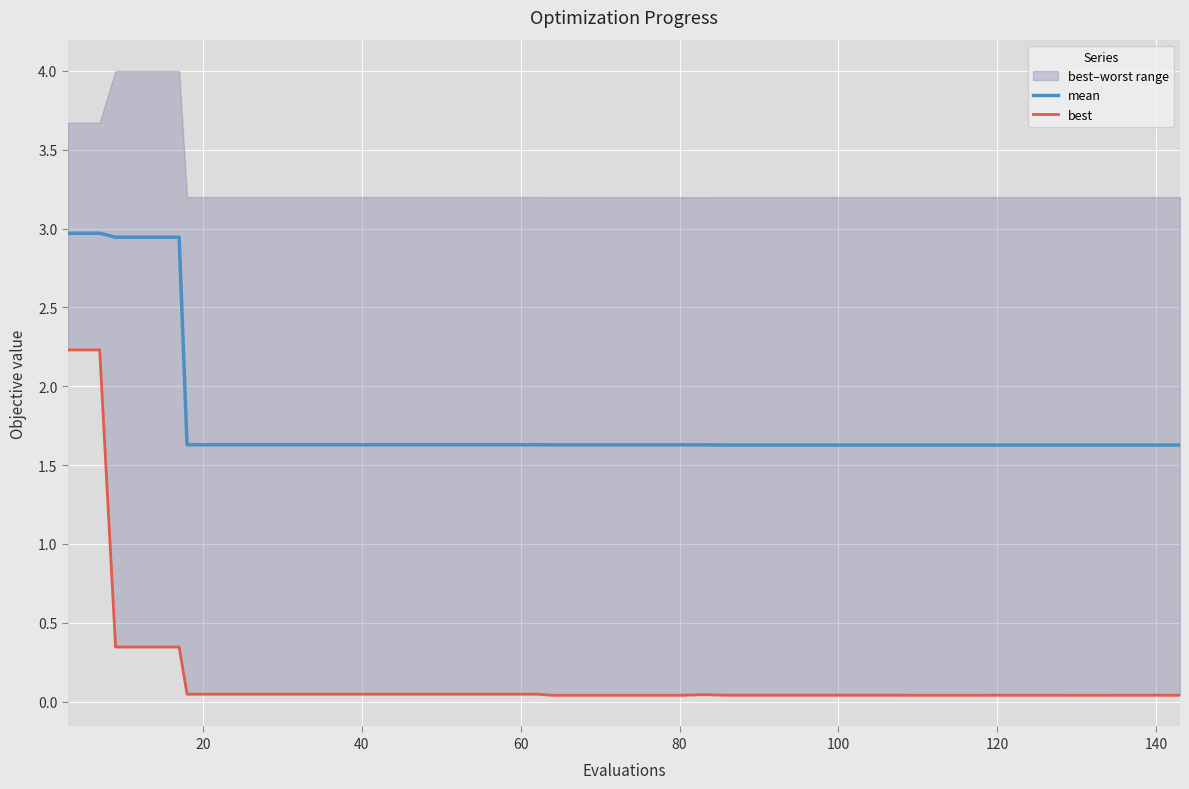

In best, how many points are higher than both neighbors (excluding endpoints)?

1